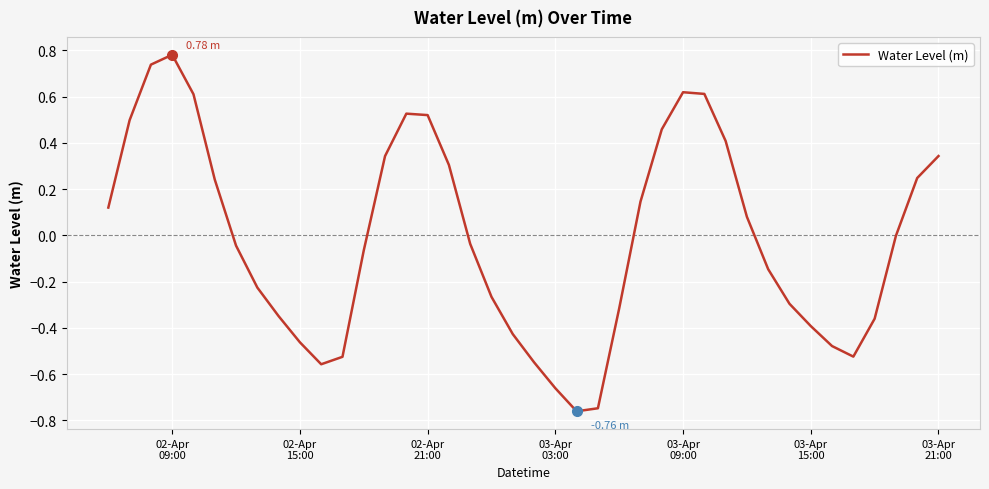

What is the difference between the maximum and minimum values?

1.5